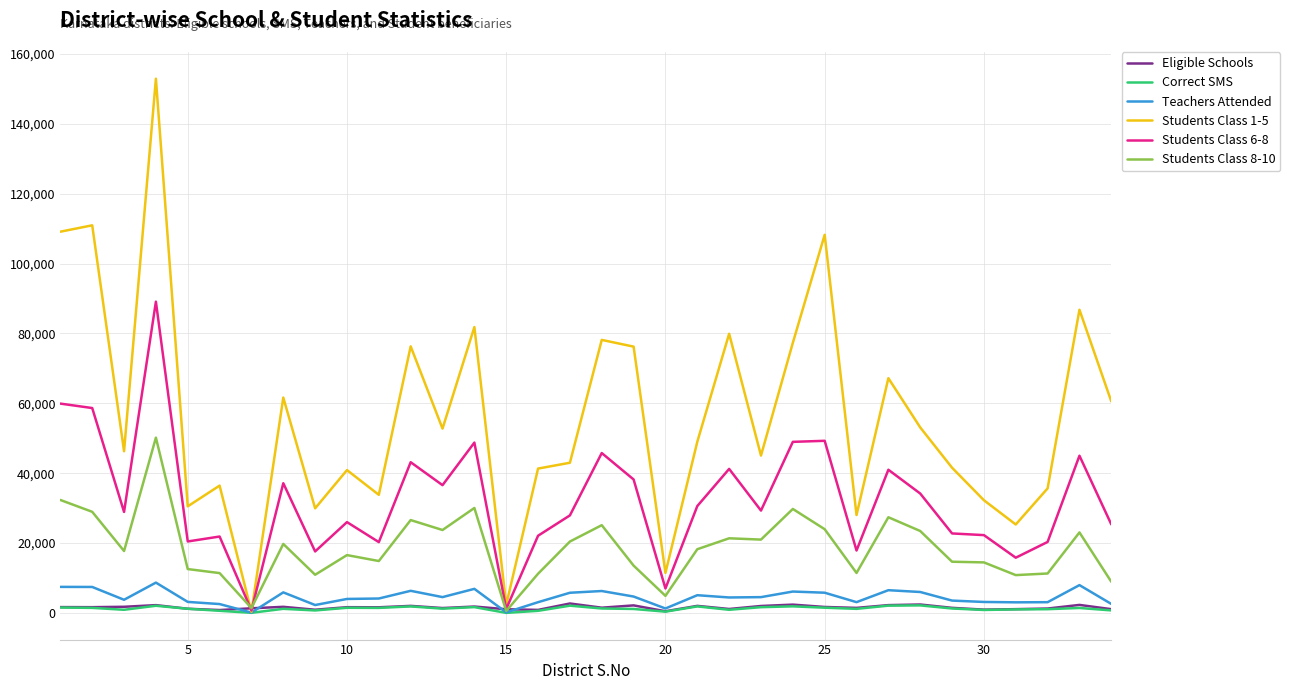

Which series has the widest spread of values?

Students Class 1-5